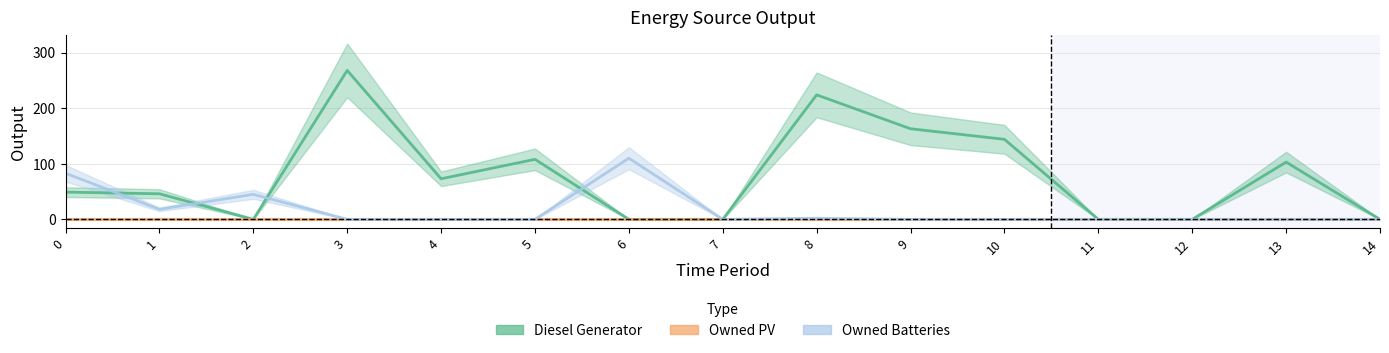

At which category is the sum across all series the highest?

3